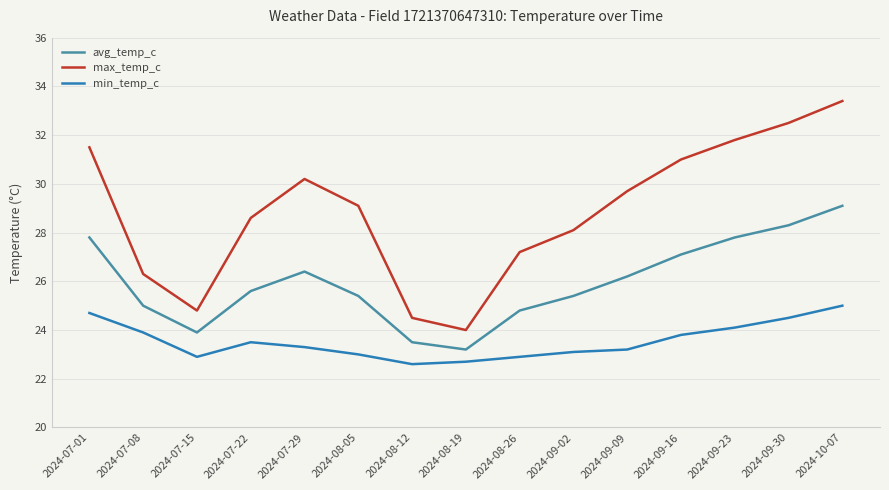

What are all the series names shown in the legend?

avg_temp_c, max_temp_c, min_temp_c